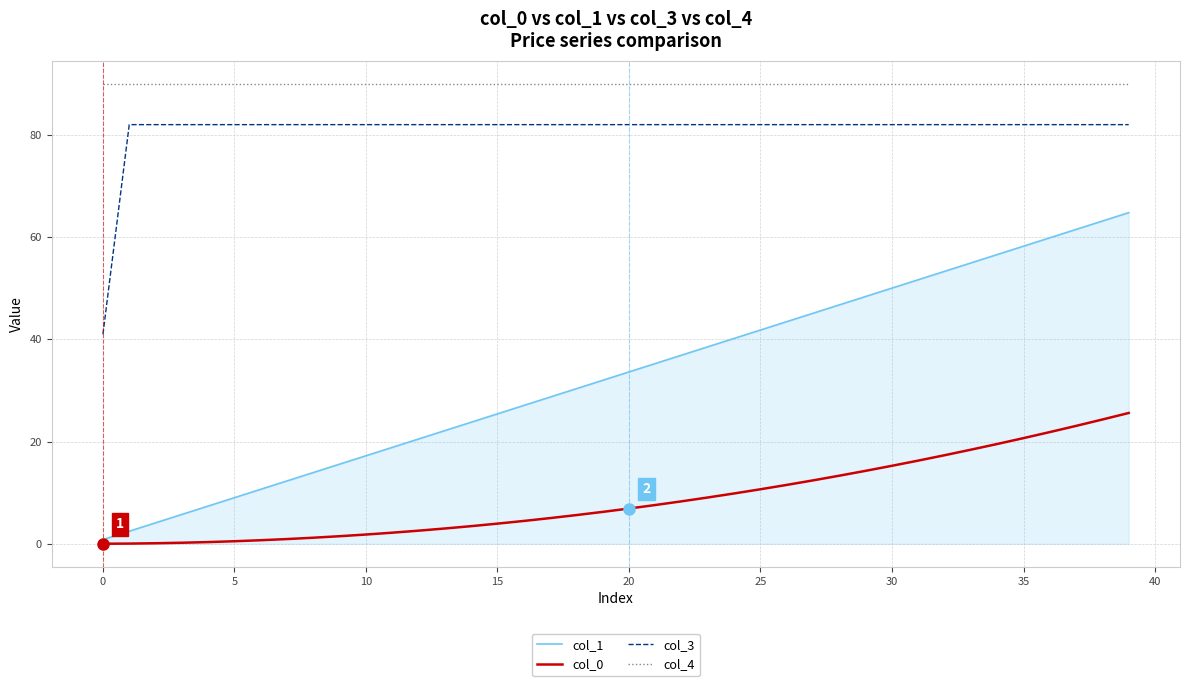

What is the greatest value displayed?

90.0